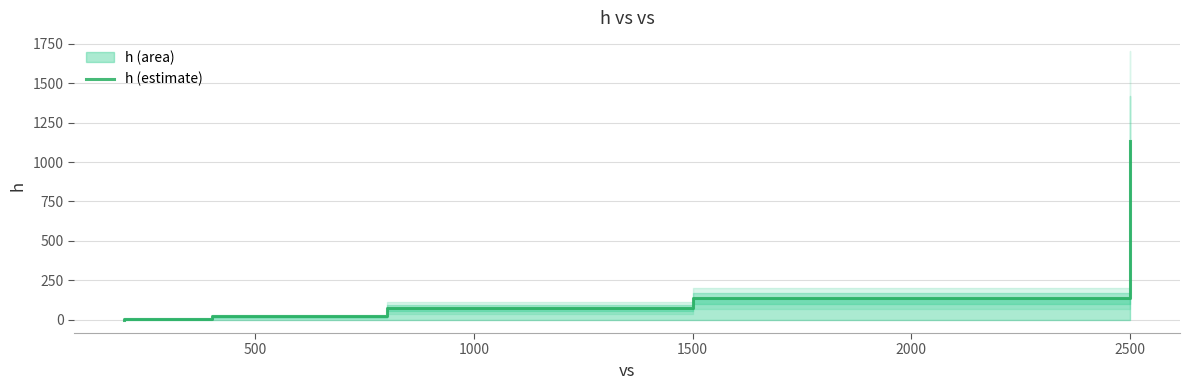

Reading left to right, list all the values displayed in this chart.

0	5	5	20	20	75	75	135	135	1135